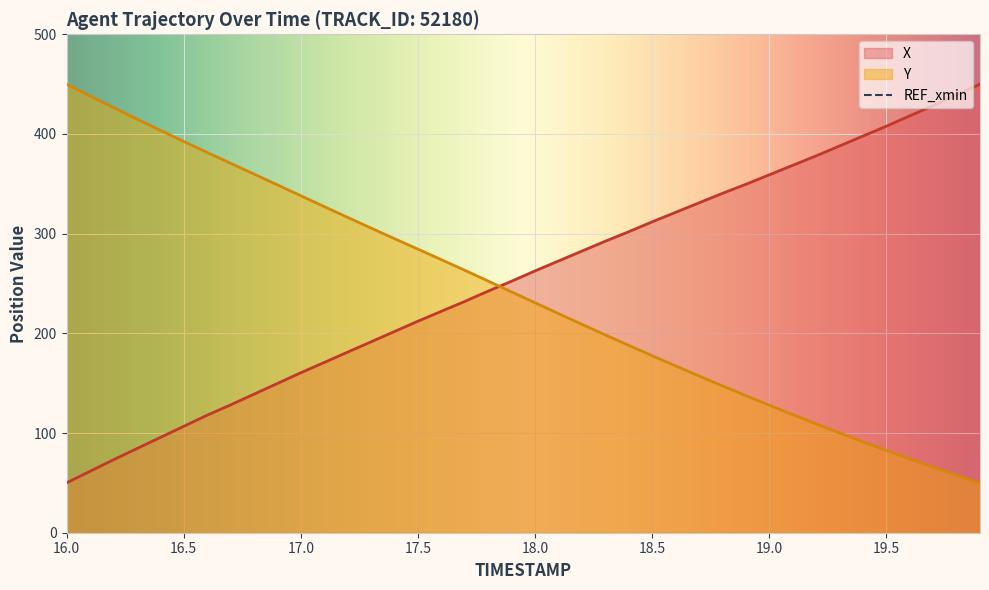

The X series shows 212.2 at 17.5. True or false?

True